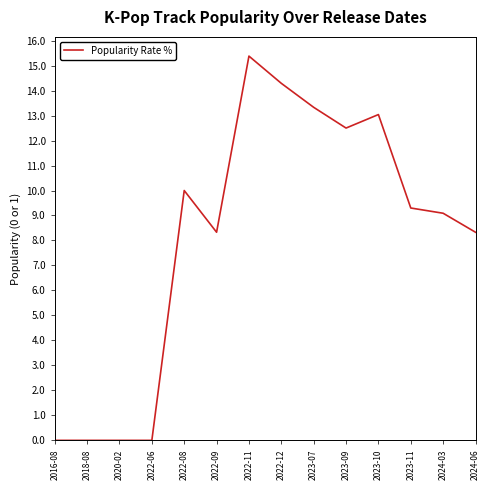

Count the number of values greater than 9.

8